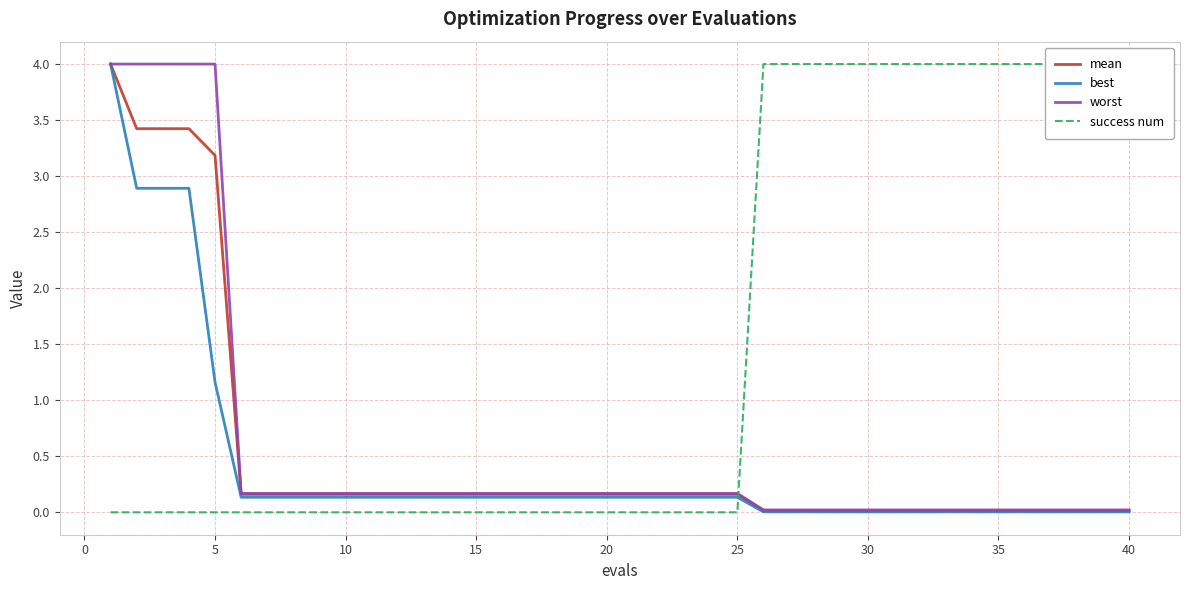

The value of best at 15 is 0.0. True or false?

False